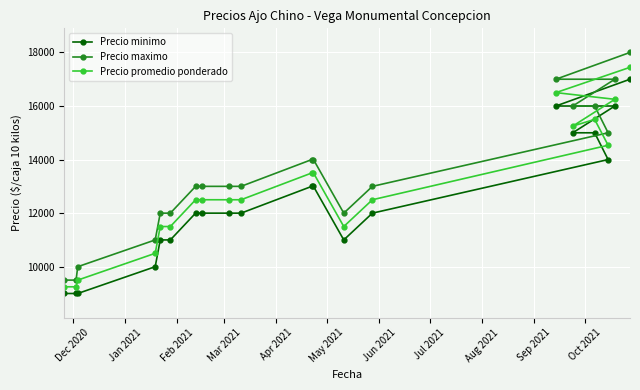

True or false: Precio promedio ponderado and Precio minimo cross at least once.

False